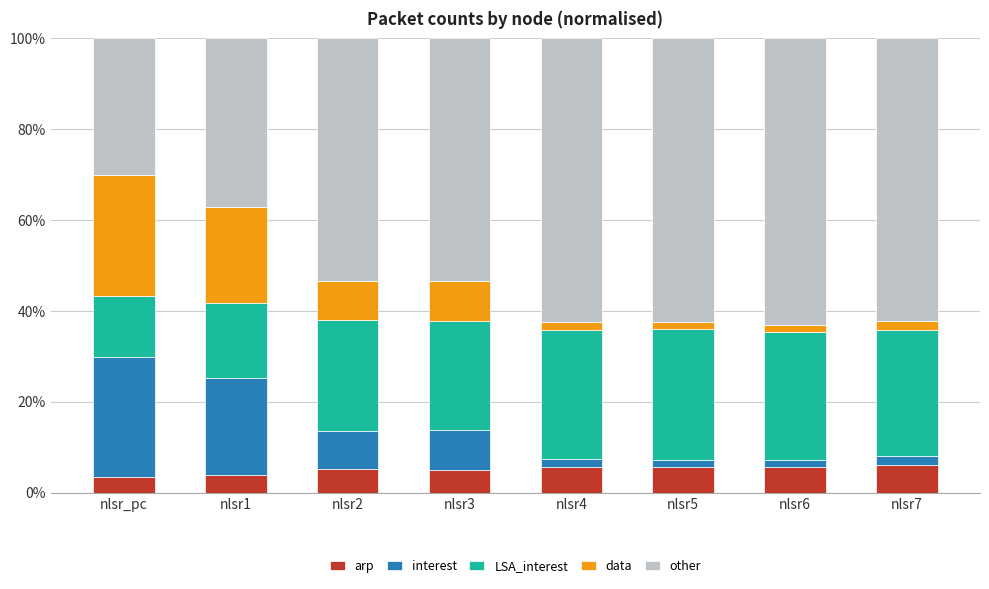

What is the minimum value for arp?

3.4